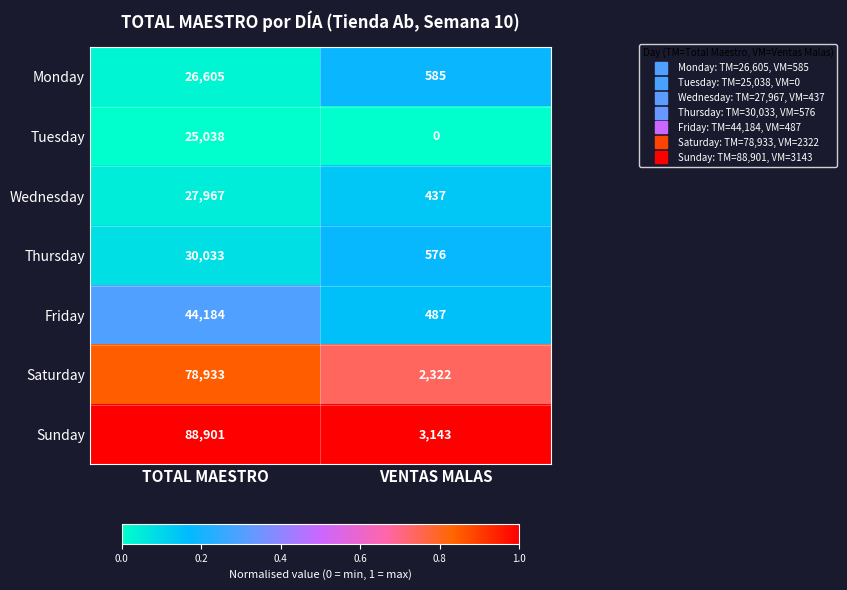

Rank the series at TOTAL MAESTRO from lowest to highest value.

Tuesday, Monday, Wednesday, Thursday, Friday, Saturday, Sunday